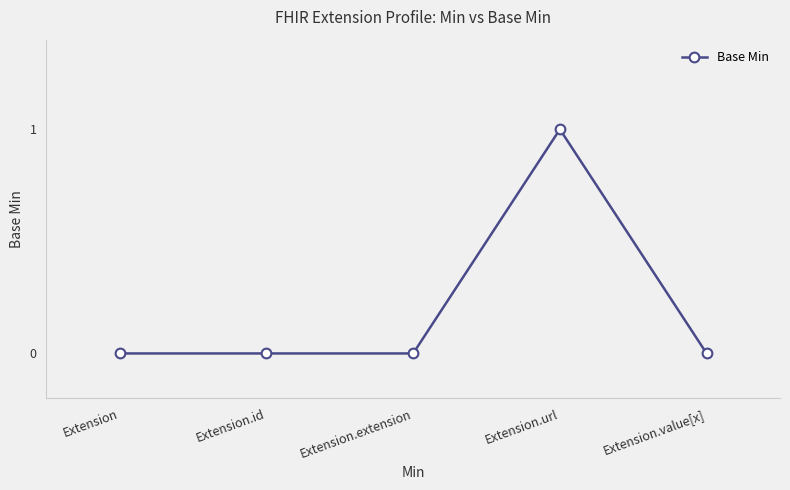

Which label corresponds to the largest value in the chart?

Extension.url